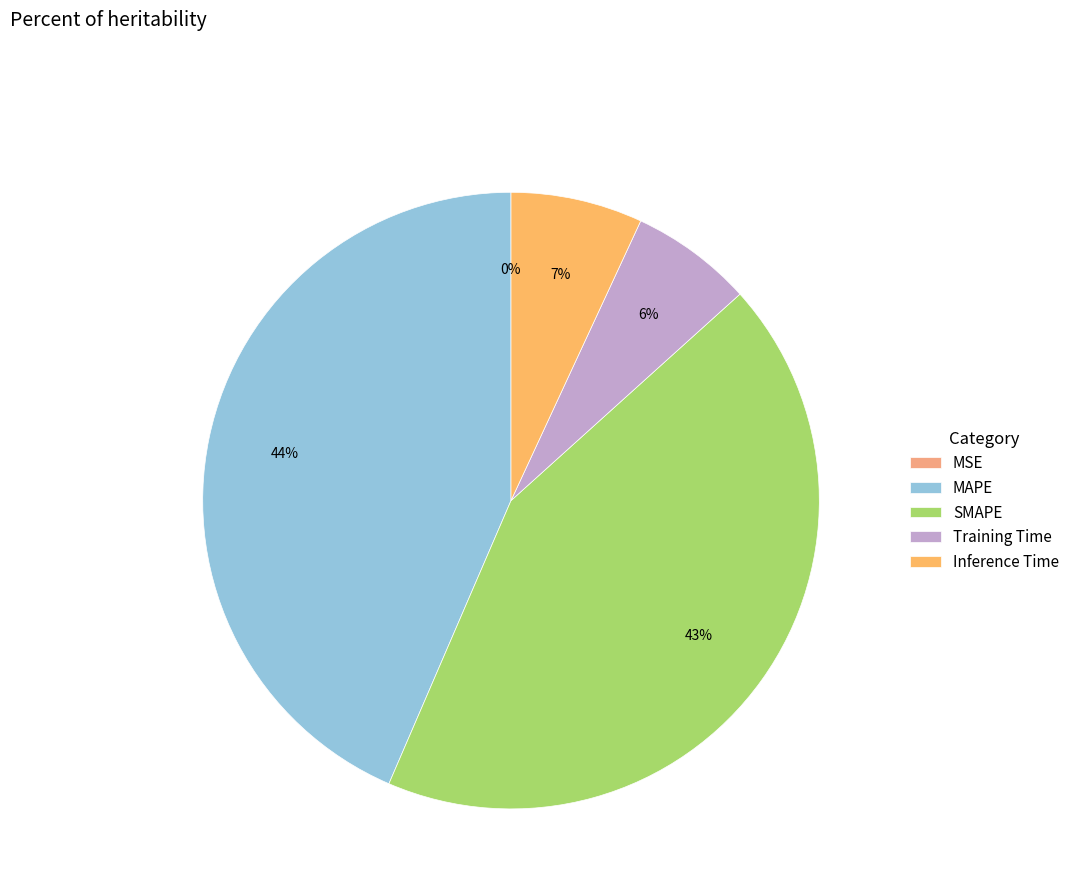

Is there any slice that represents more than half of the pie?

No